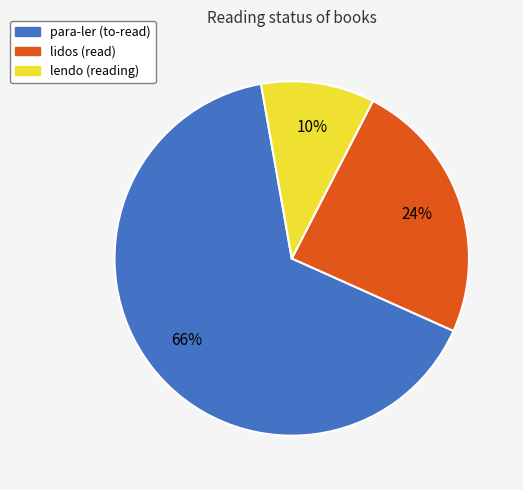

Count the number of slices in the pie.

3